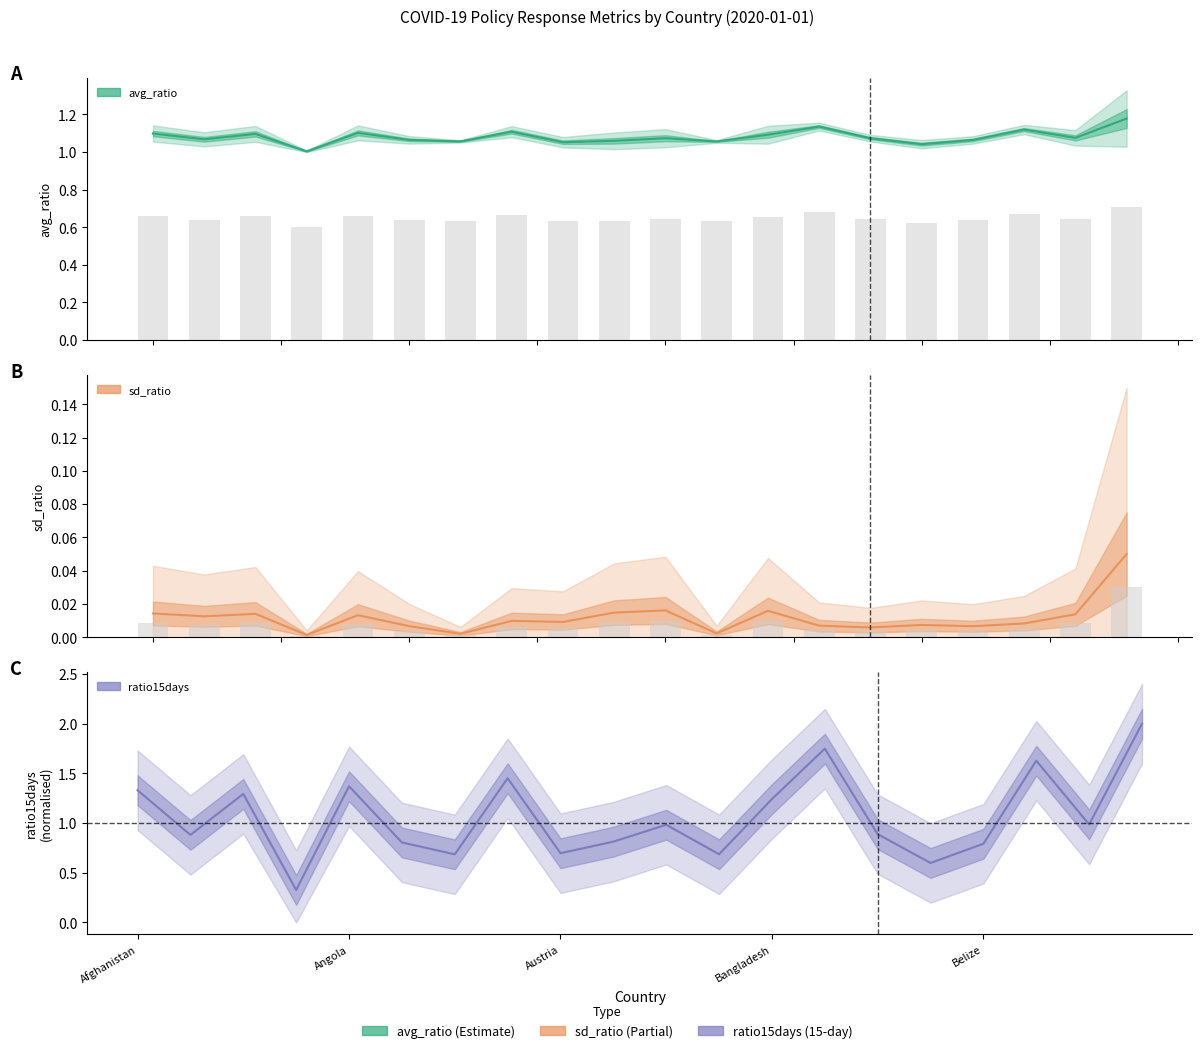

What are all the series names shown in the legend?

avg_ratio, sd_ratio, ratio15days